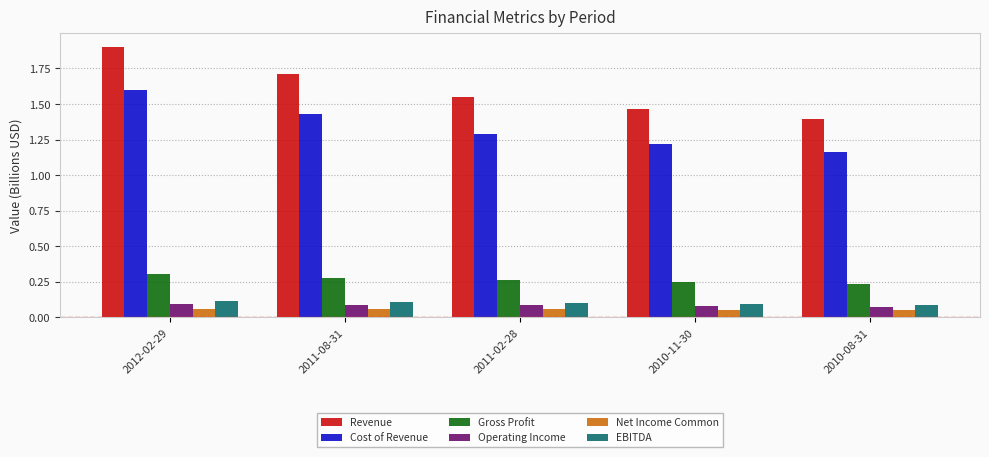

How many bars are there in each group?

6